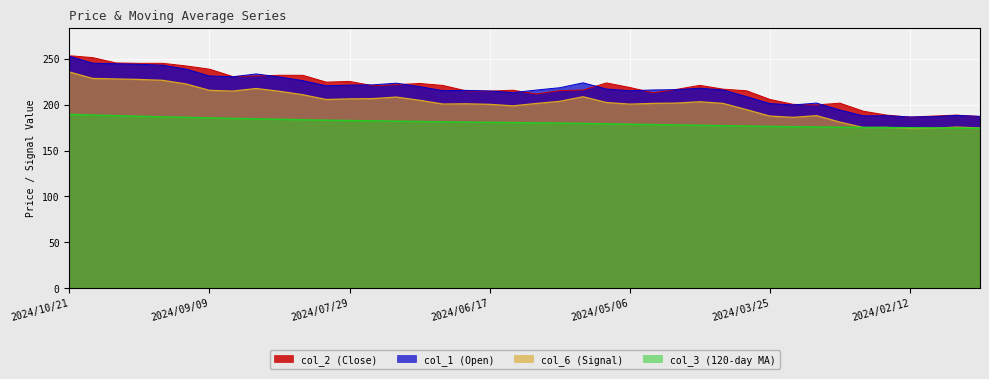

Which has a higher value, 2024/06/24 or 2024/05/28?

2024/06/24